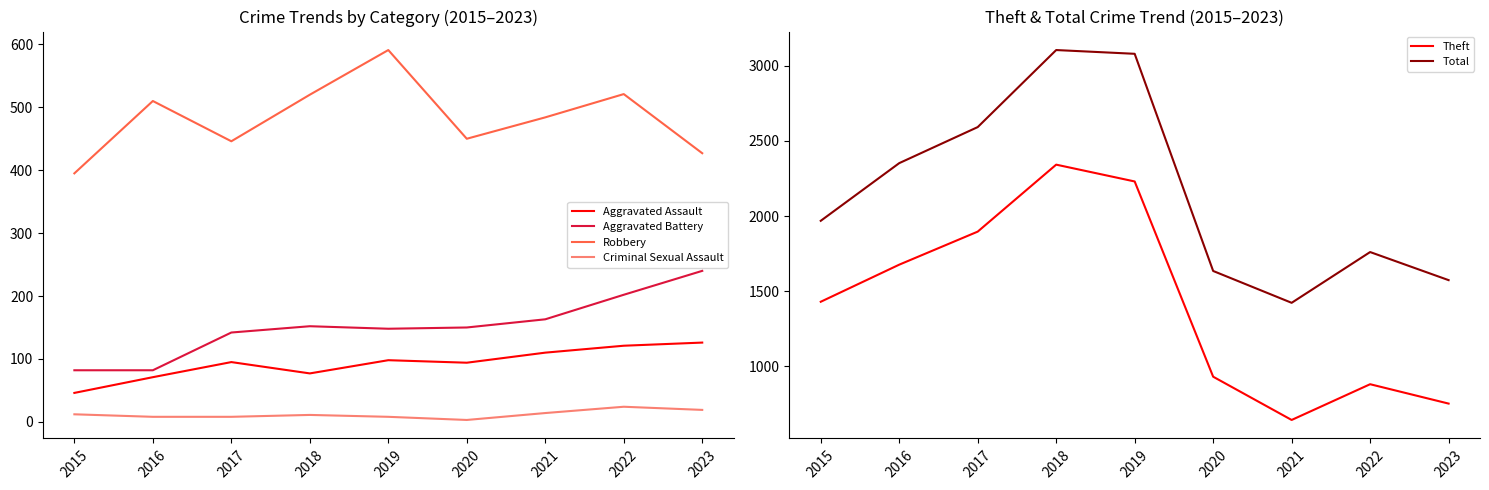

Reading right to left, extract all data points from this chart.

Aggravated Assault: 2023=126	2022=121	2021=110	2020=94	2019=98	2018=77	2017=95	2016=71	2015=46
Aggravated Battery: 2023=240	2022=202	2021=163	2020=150	2019=148	2018=152	2017=142	2016=82	2015=82
Robbery: 2023=427	2022=521	2021=484	2020=450	2019=591	2018=520	2017=446	2016=510	2015=395
Criminal Sexual Assault: 2023=19	2022=24	2021=14	2020=3	2019=8	2018=11	2017=8	2016=8	2015=12
Theft: 2023=751	2022=880	2021=642	2020=930	2019=2230	2018=2342	2017=1896	2016=1676	2015=1429
Total: 2023=1573	2022=1760	2021=1422	2020=1634	2019=3080	2018=3105	2017=2592	2016=2352	2015=1968